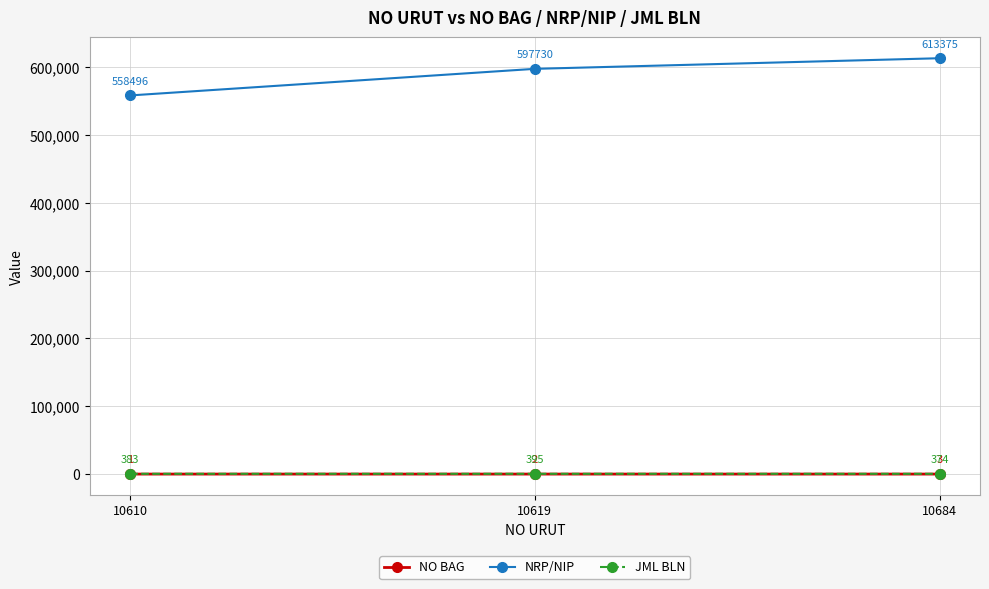

How many distinct data groups are displayed?

3